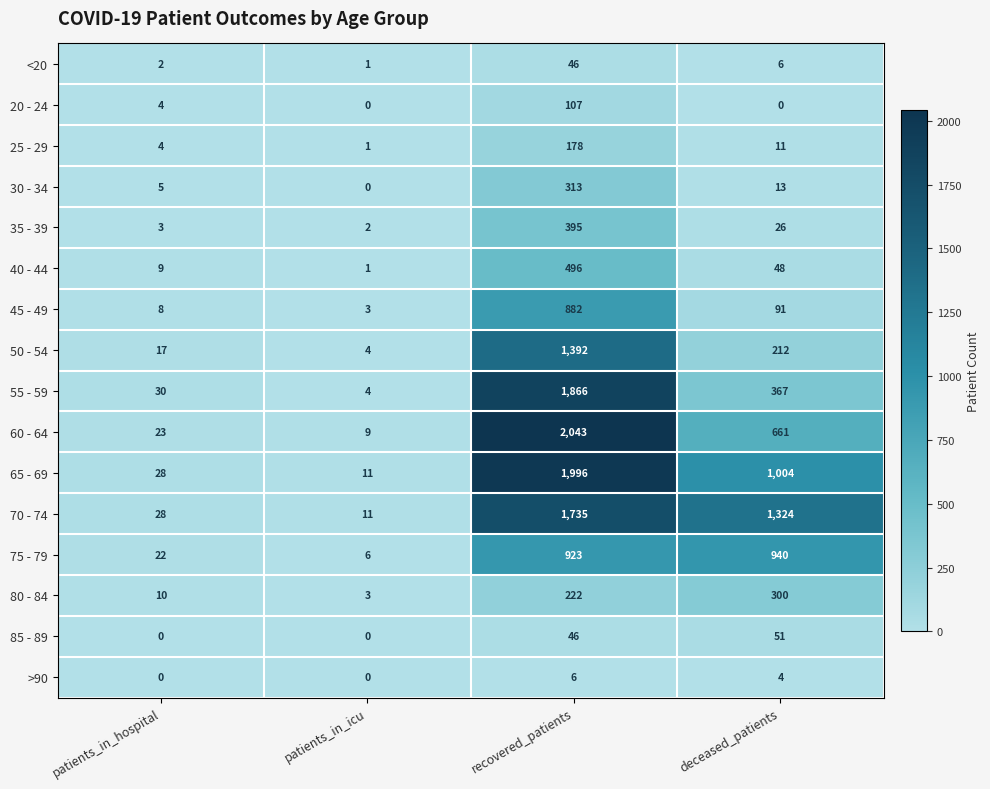

Rank the series by their maximum value, from highest to lowest.

60 - 64, 65 - 69, 55 - 59, 70 - 74, 50 - 54, 75 - 79, 45 - 49, 40 - 44, 35 - 39, 30 - 34, 80 - 84, 25 - 29, 20 - 24, 85 - 89, <20, >90